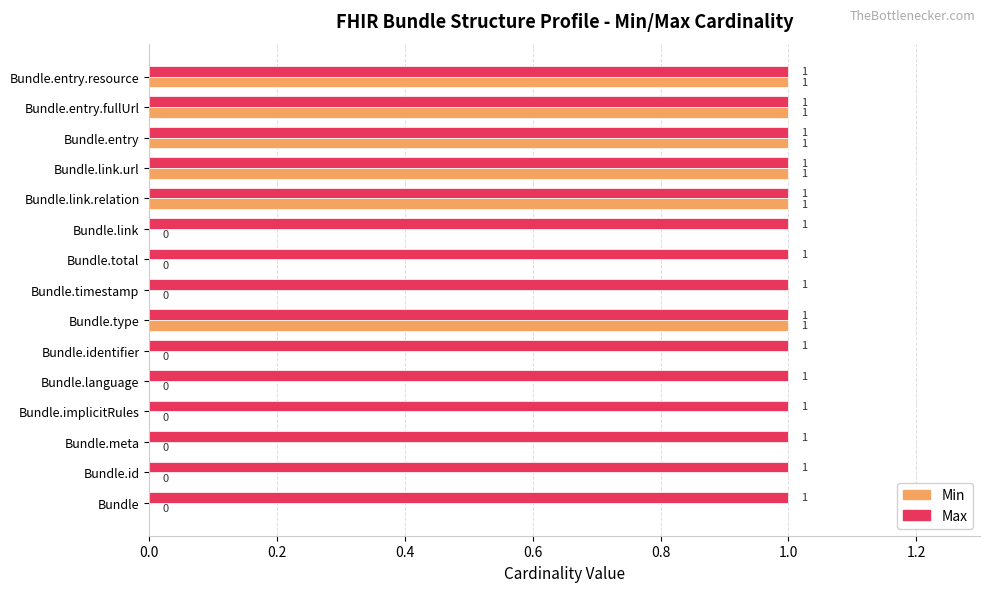

The Min series shows 1 at Bundle.entry. True or false?

True